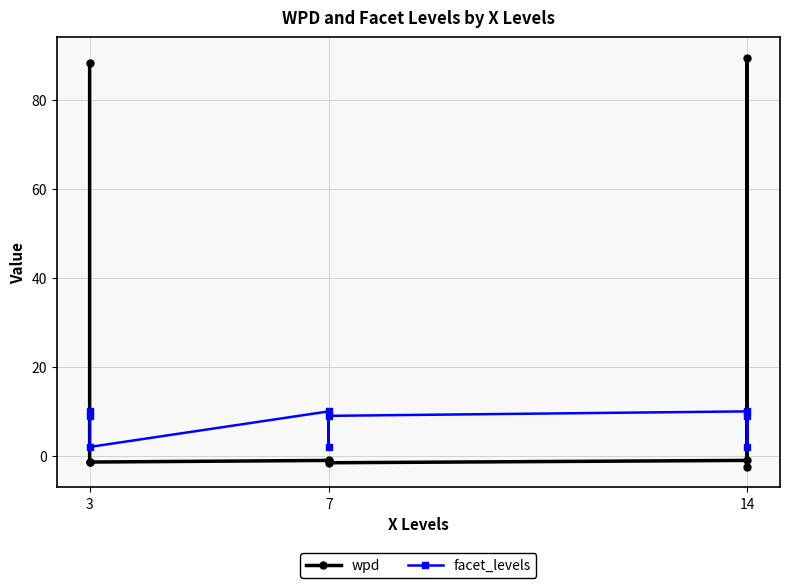

How many data points does each series have?

9